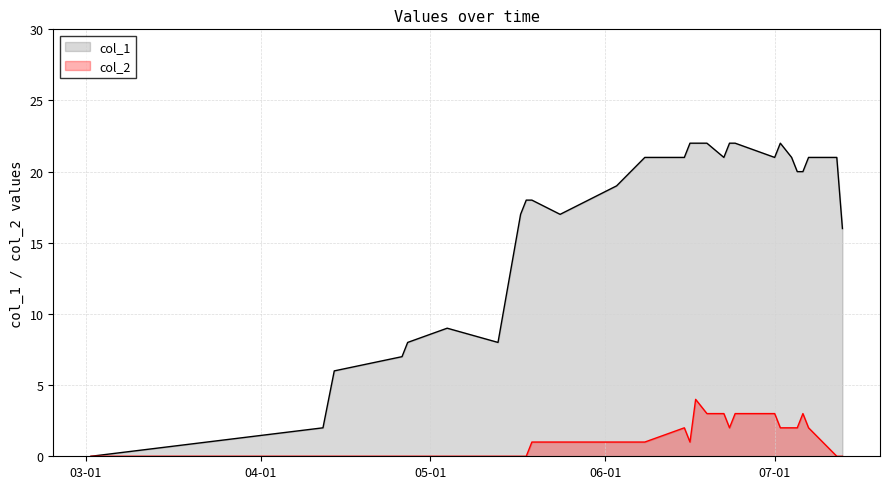

What is the difference between the maximum and second lowest values in the col_2 series?

4